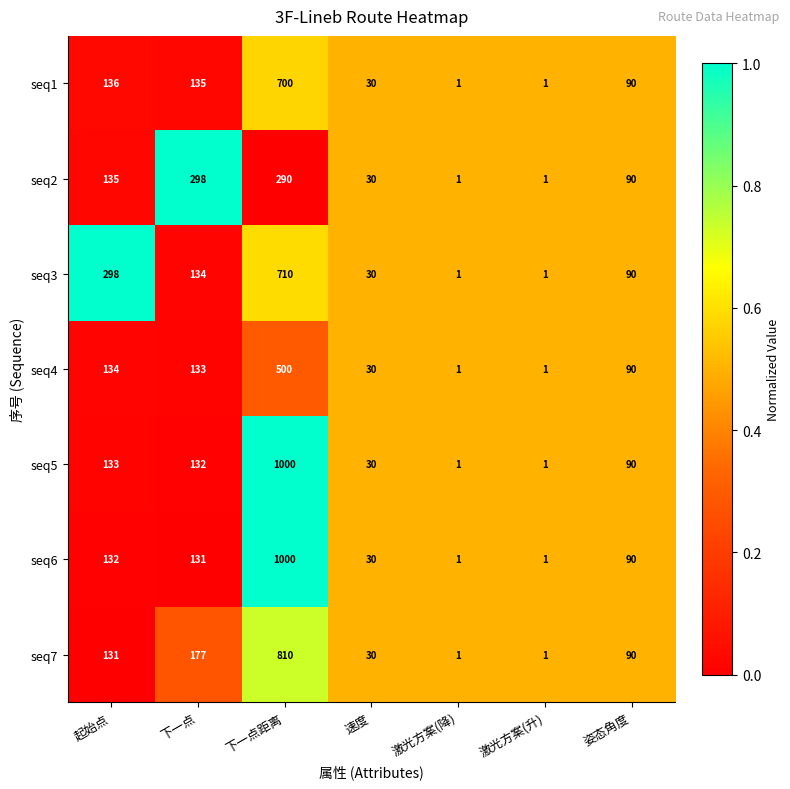

Where does the seq6 series first go above 90?

起始点